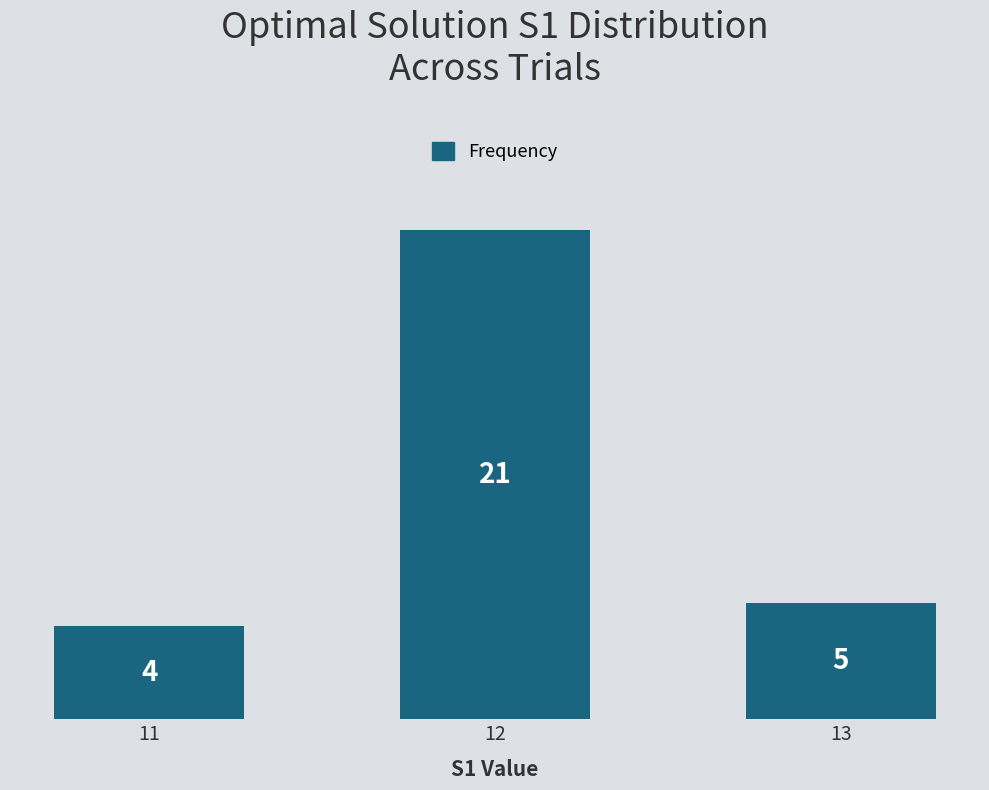

What is the difference between the values at 11 and 12?

17